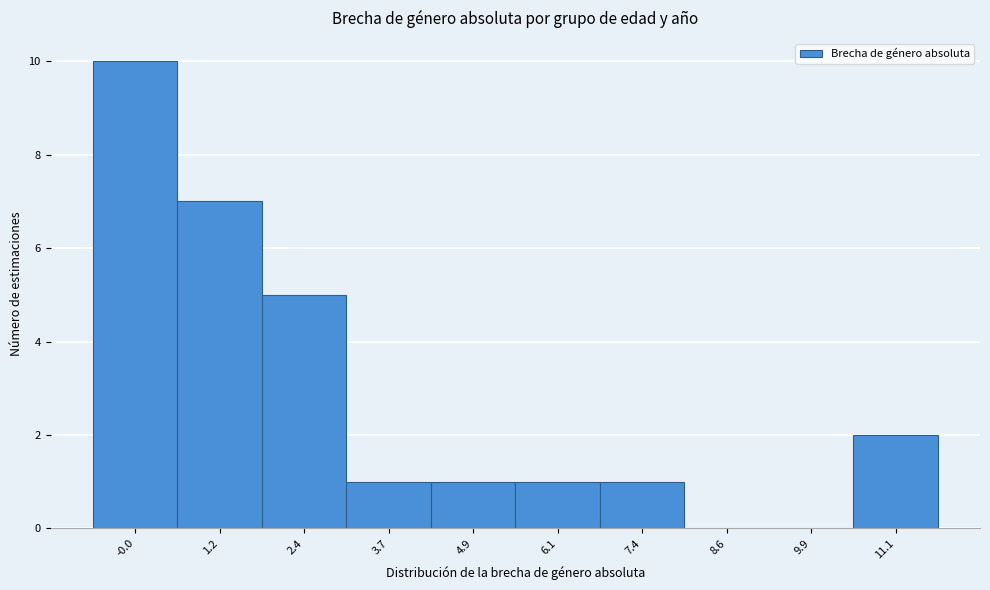

Reading right to left, transcribe all the data shown in this chart.

11.1=2	9.9=0	8.6=0	7.4=1	6.1=1	4.9=1	3.7=1	2.4=5	1.2=7	-0.0=10